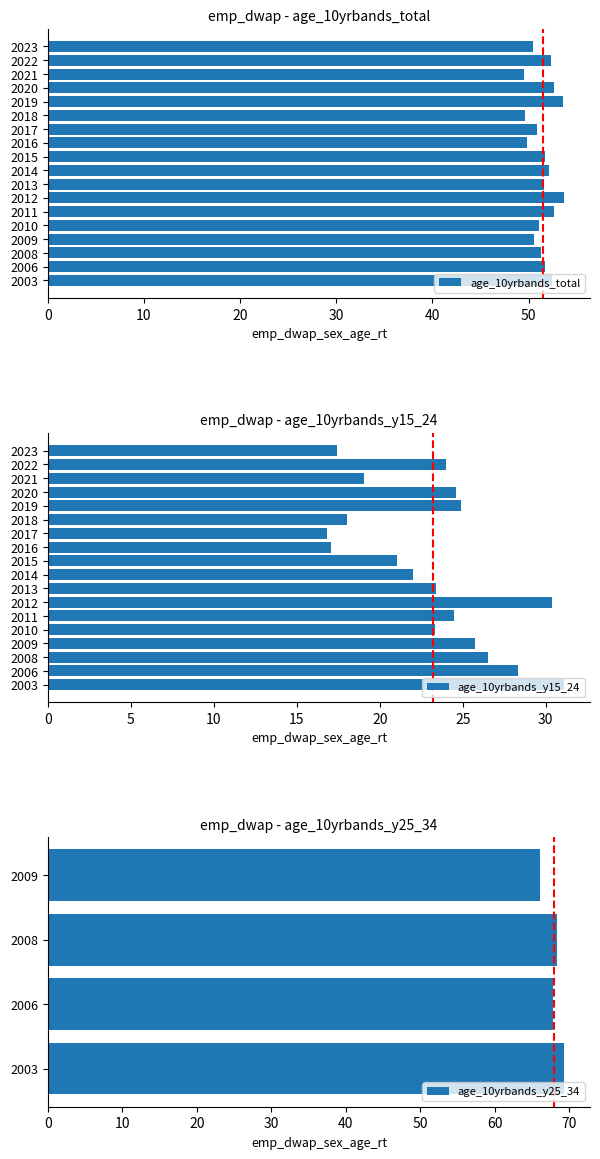

At which label does age_10yrbands_y15_24 first exceed 23?

2003